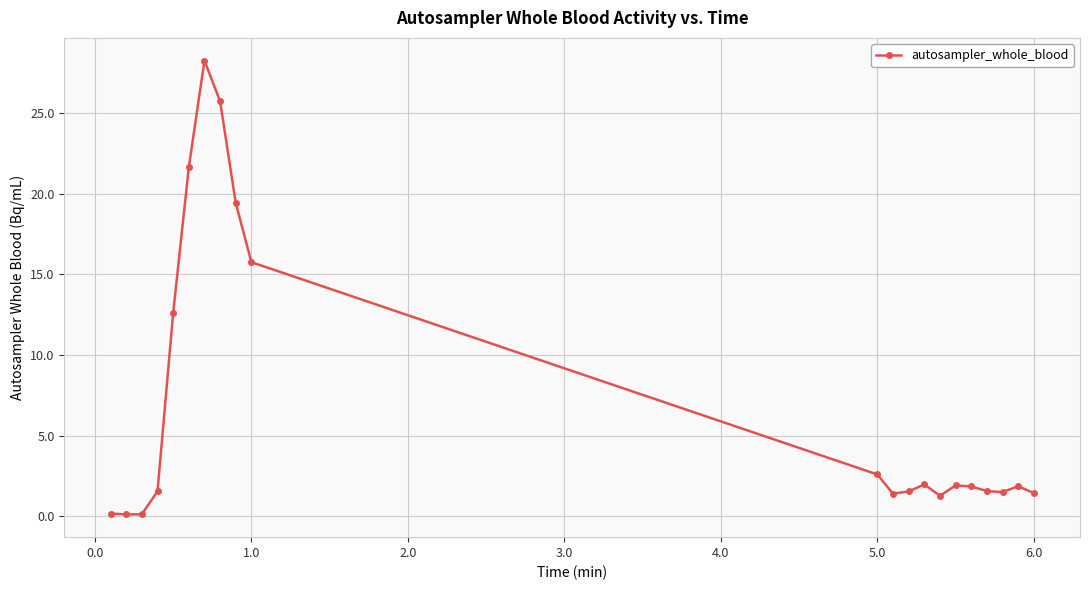

What is the greatest value displayed?

28.3